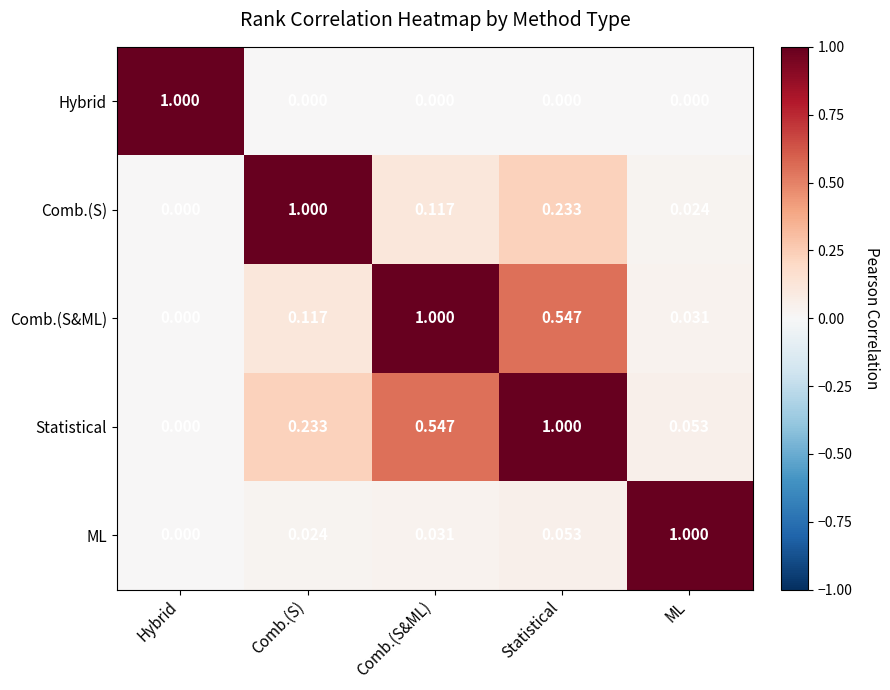

At how many categories does at least one series exceed 0?

5